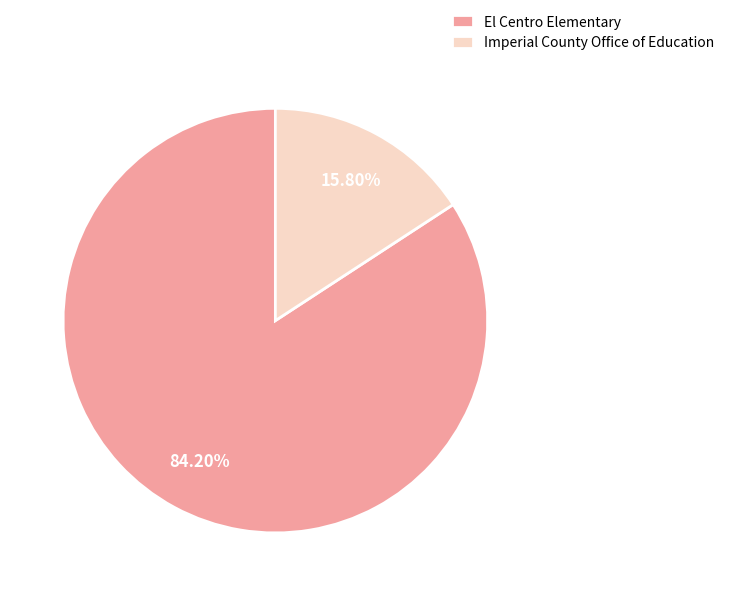

How many segments does this pie chart have?

2